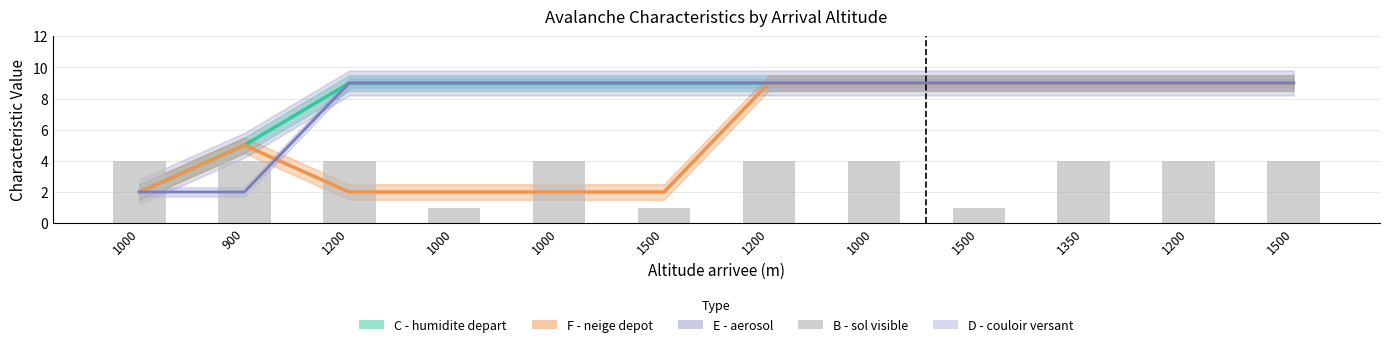

How many values are below 4?

3